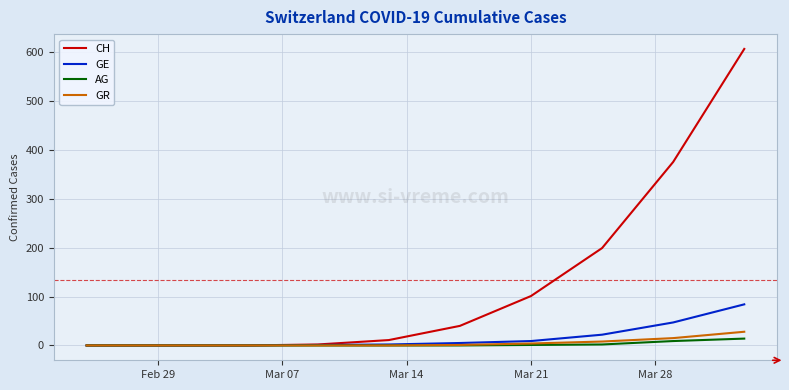

Which series has the largest total across all categories?

CH